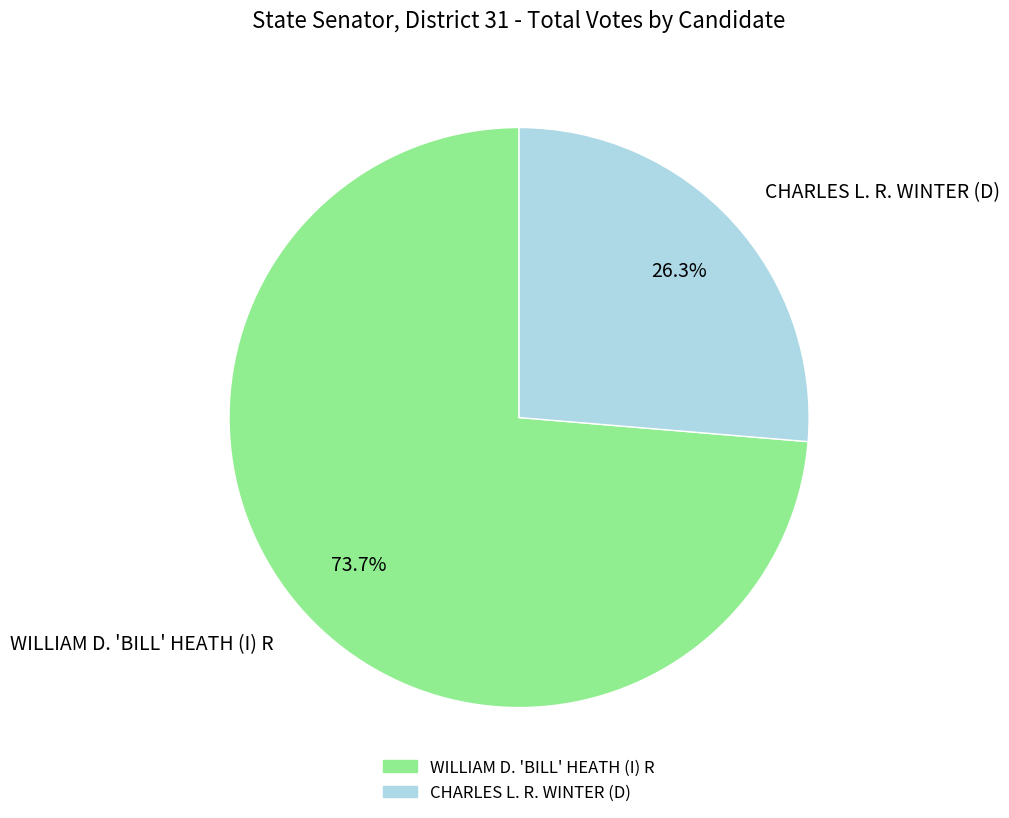

Is there a majority slice in this chart?

Yes